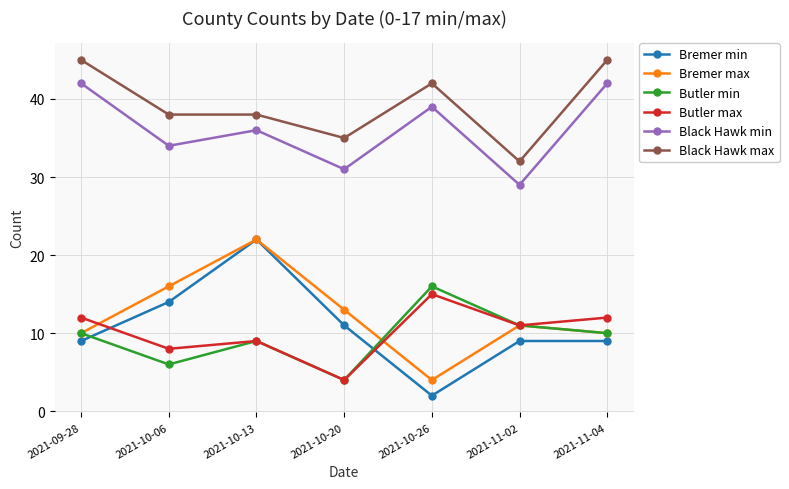

What is the value of the Butler max point at the 6th from the left?

11